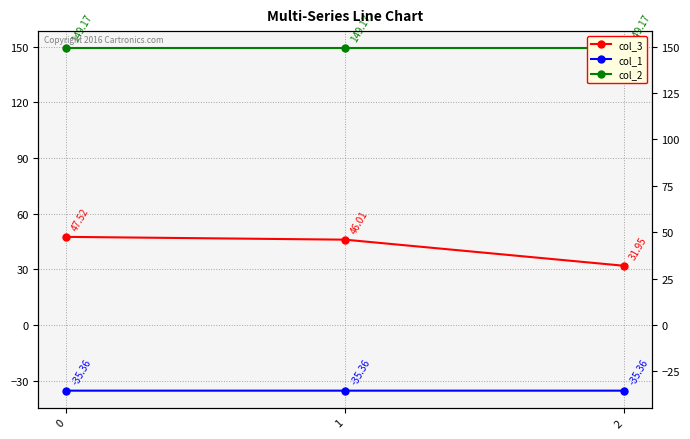

Rank the series at 2 from highest to lowest value.

col_2, col_3, col_1